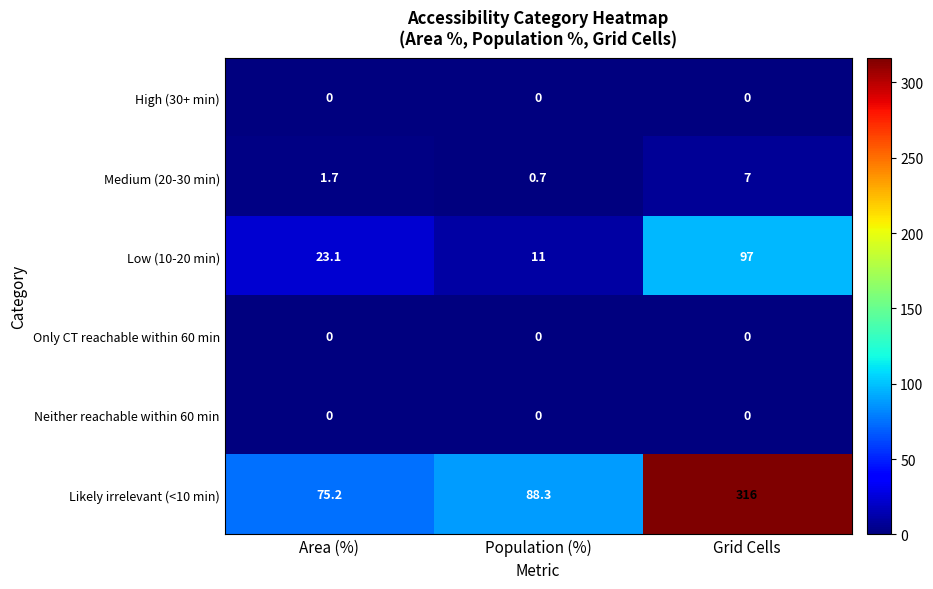

True or false: Neither reachable within 60 min has a value of 0.0 at Grid Cells.

True